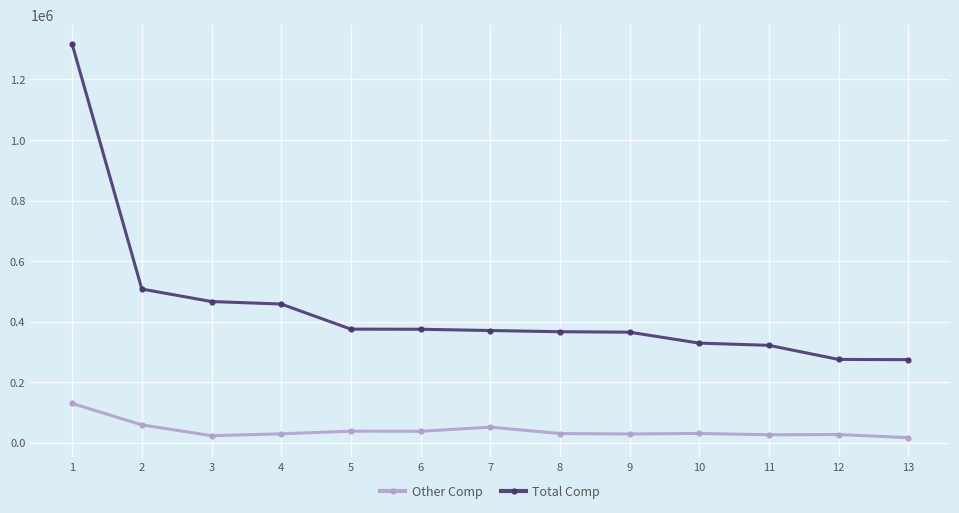

Is it true that Total Comp equals 558954 at 10?

False